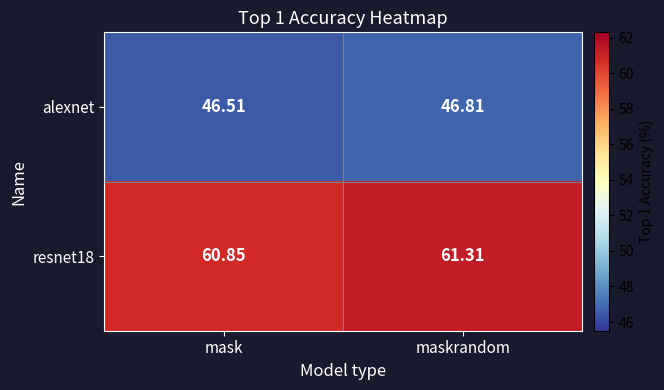

Where does the resnet18 series first go above 61?

maskrandom